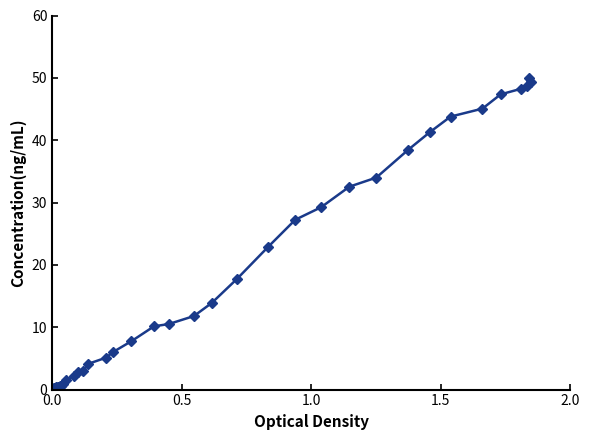

How many lines are shown in the chart?

1